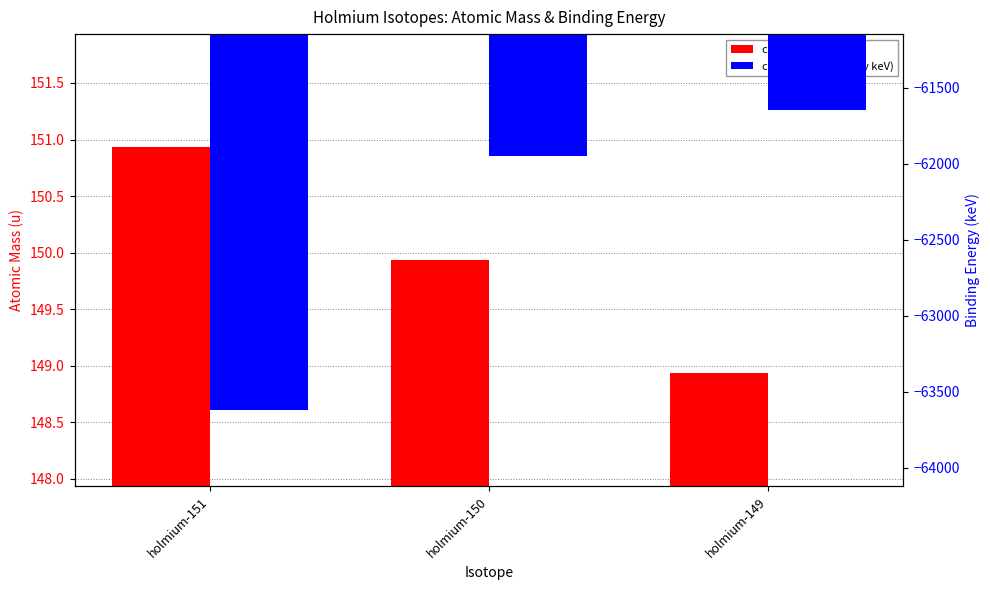

What is the highest value of the col1 (Atomic Mass) series?

150.9